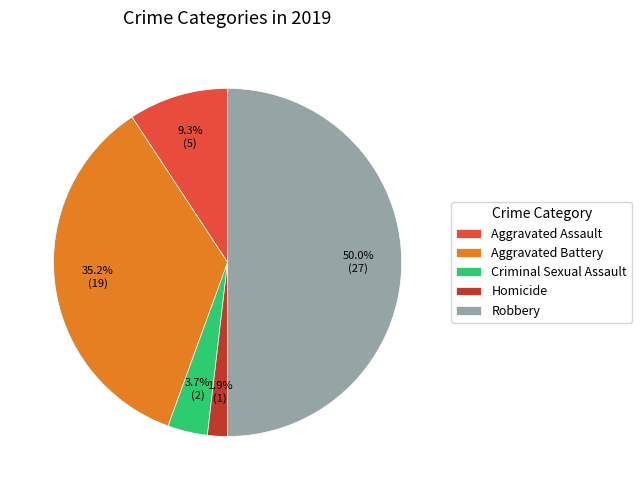

Do Robbery and Criminal Sexual Assault together represent more than half of the pie?

Yes